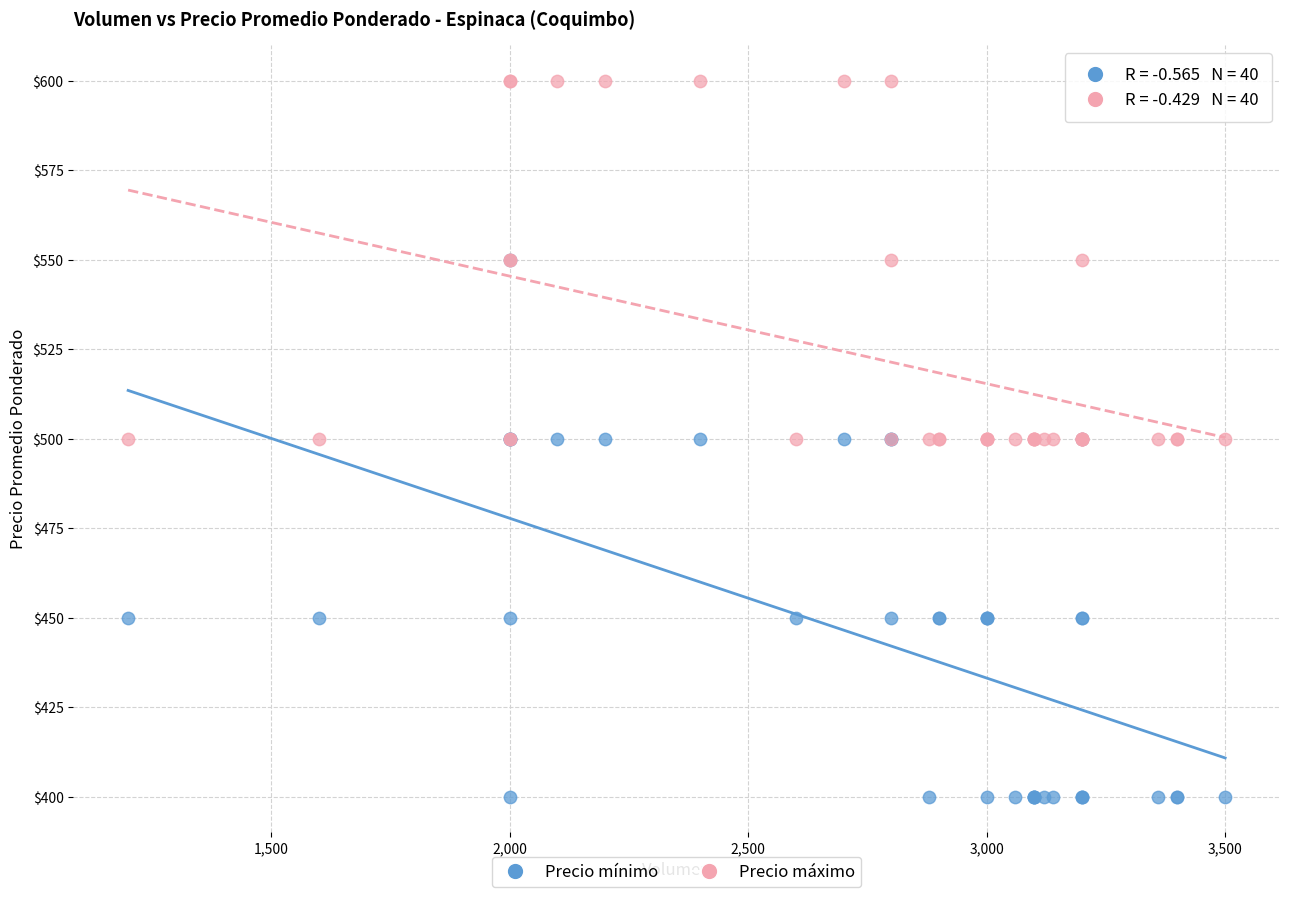

Which series reaches the maximum Y coordinate?

Precio máximo